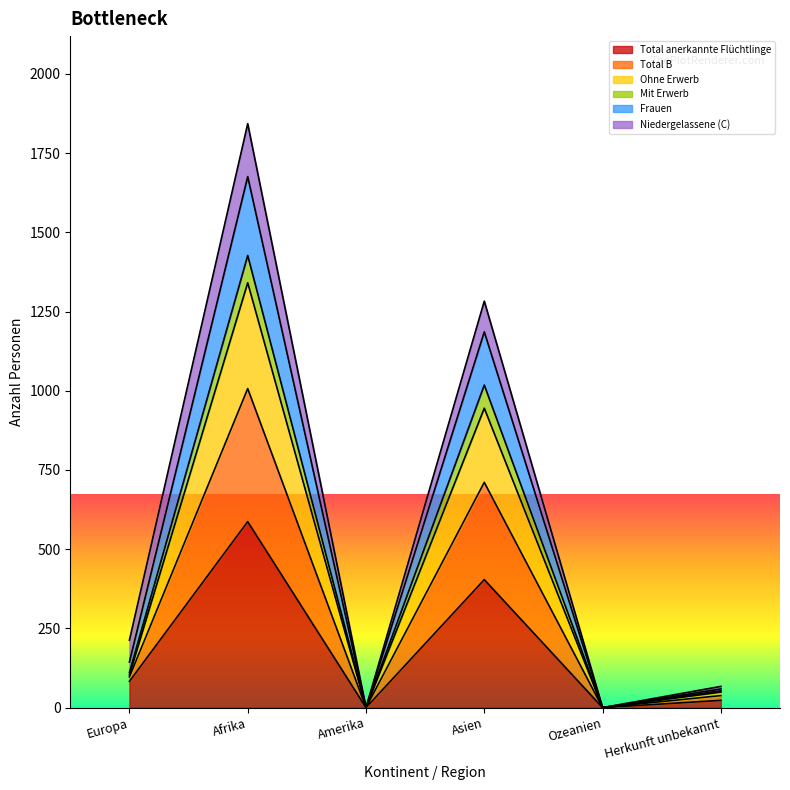

At which category is the sum across all series the highest?

Afrika